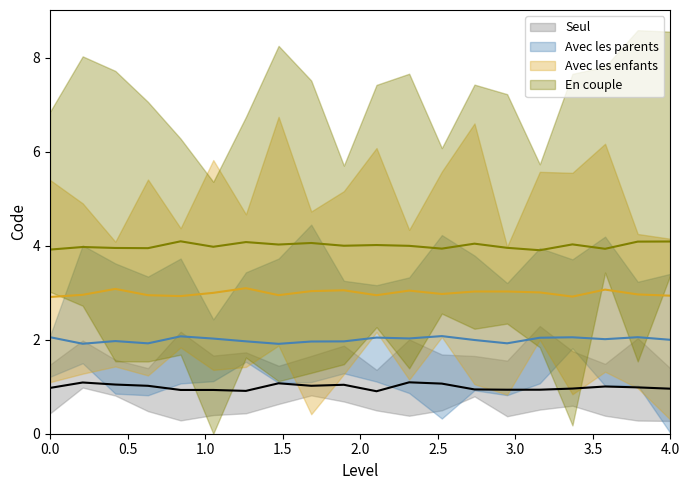

How many distinct data groups are displayed?

4